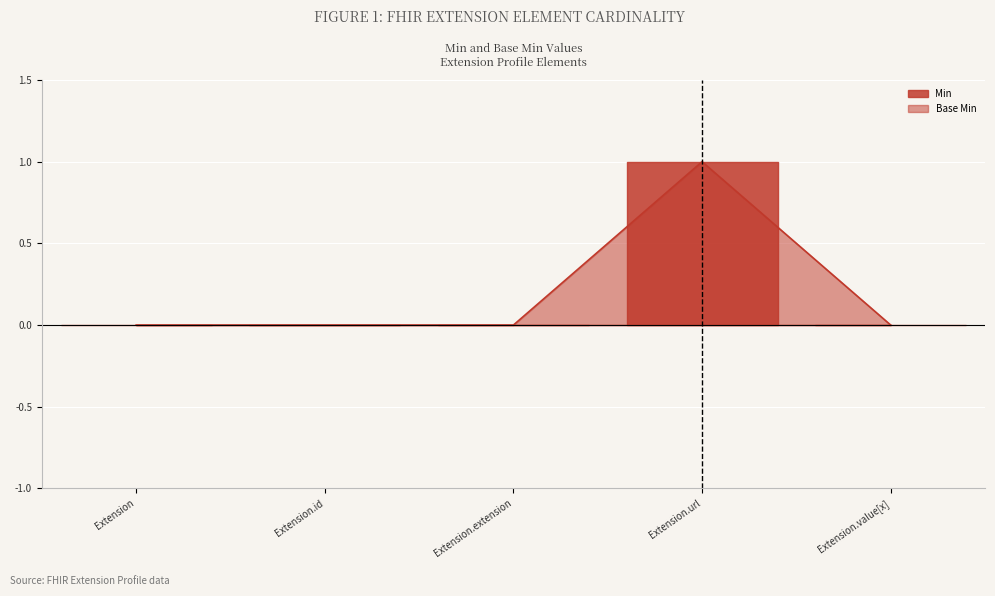

What is the maximum value shown in the chart?

1